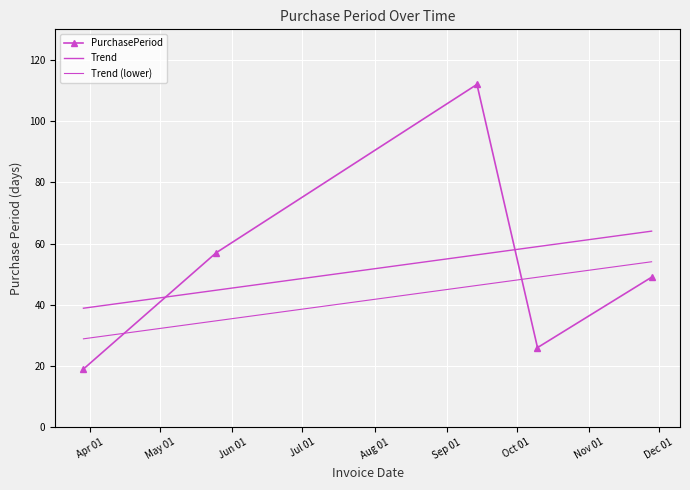

List the labels in order of value, smallest first.

2016-03-29, 2016-10-10, 2016-11-28, 2016-05-25, 2016-09-14